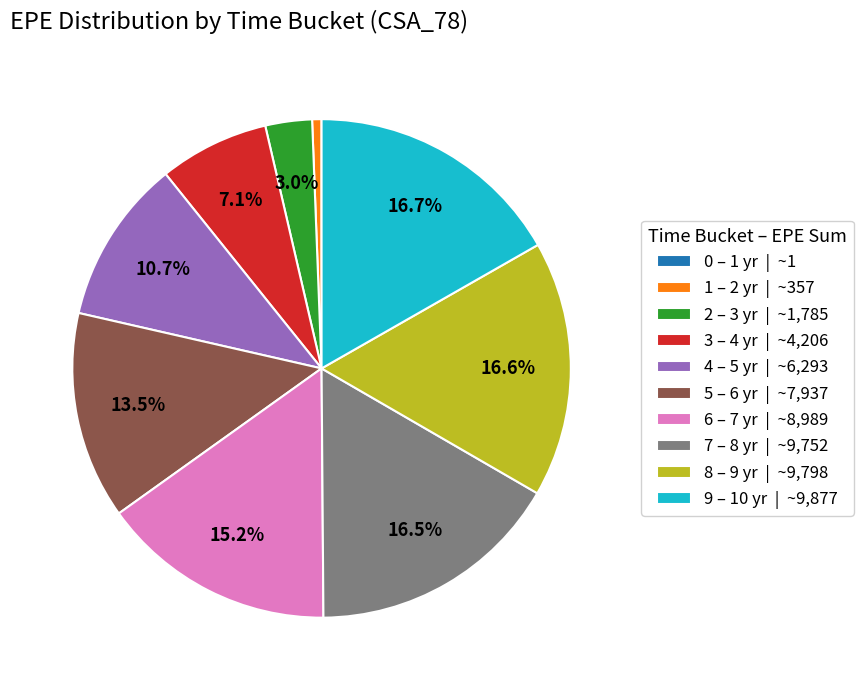

What is the ratio of the value at 5 – 6 yr | ~7,937 to the value at 7 – 8 yr | ~9,752?

0.8